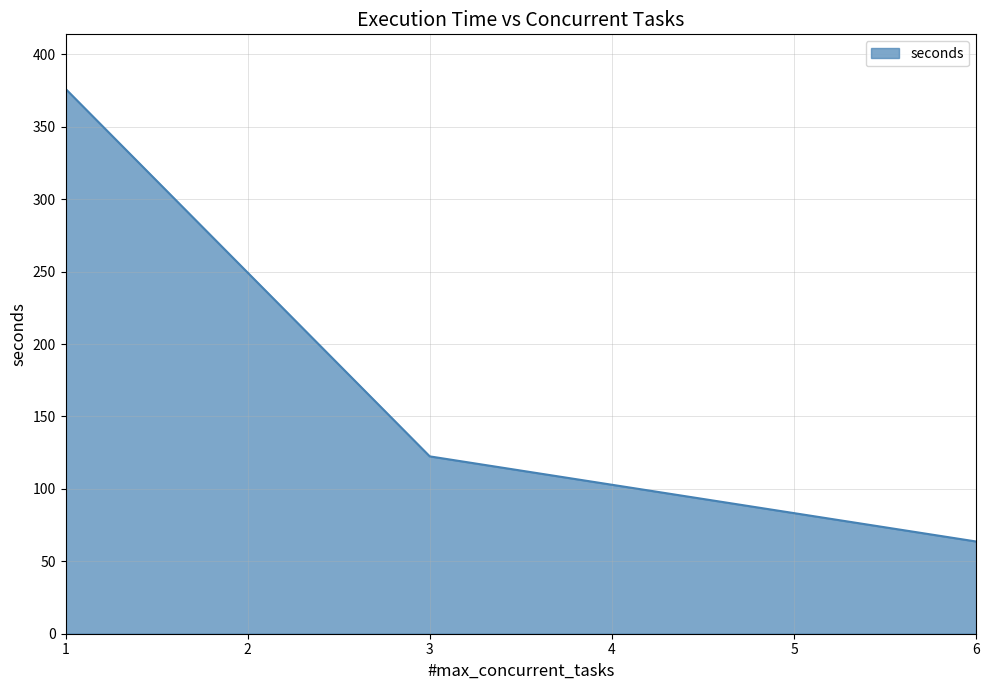

Reading left to right, what are all the values shown in this chart?

1=376.2	3=122.4	6=63.7